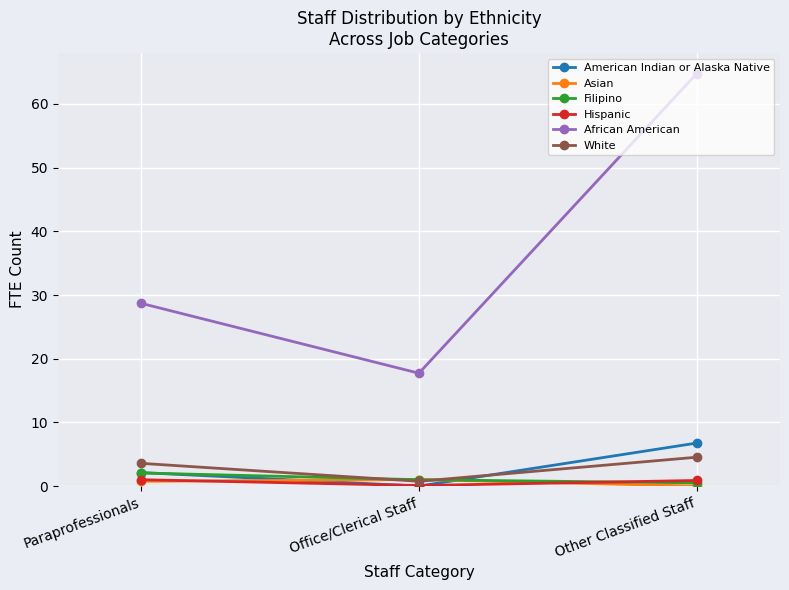

Which category has the highest value in the African American series?

Other Classified Staff